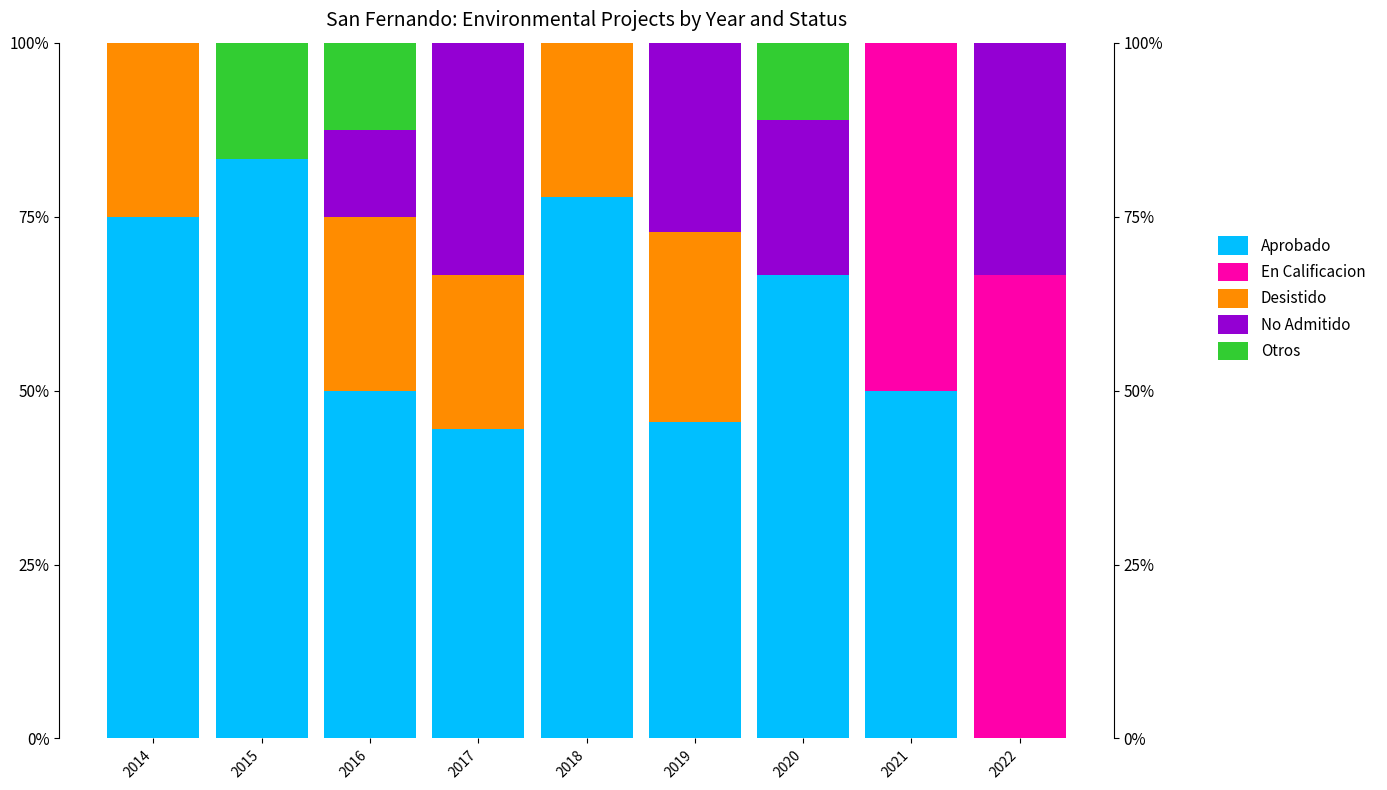

The value of Desistido at 2020 is 0.0. True or false?

True